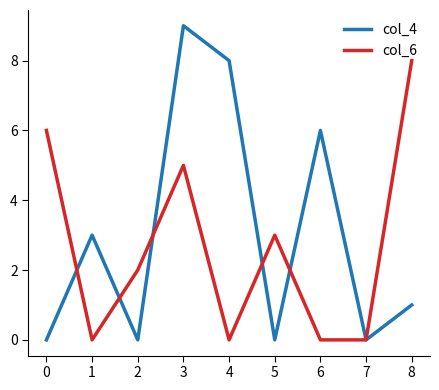

What is the highest value of the col_6 series?

8